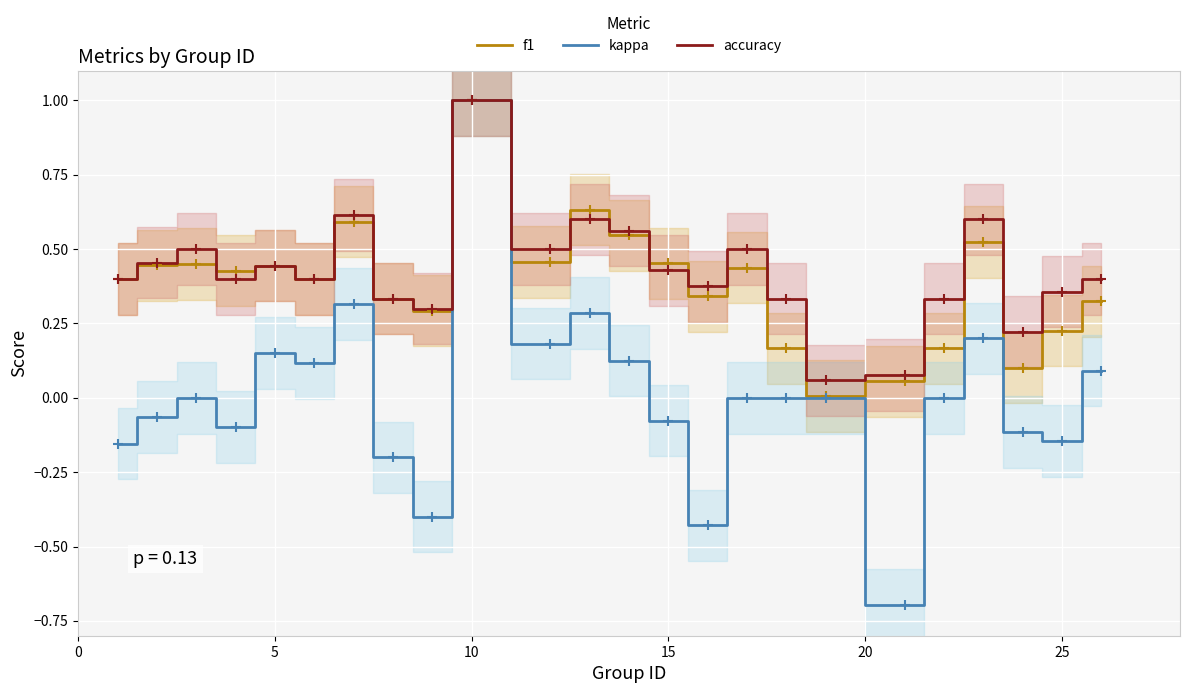

What is the highest value of the f1 series?

1.0